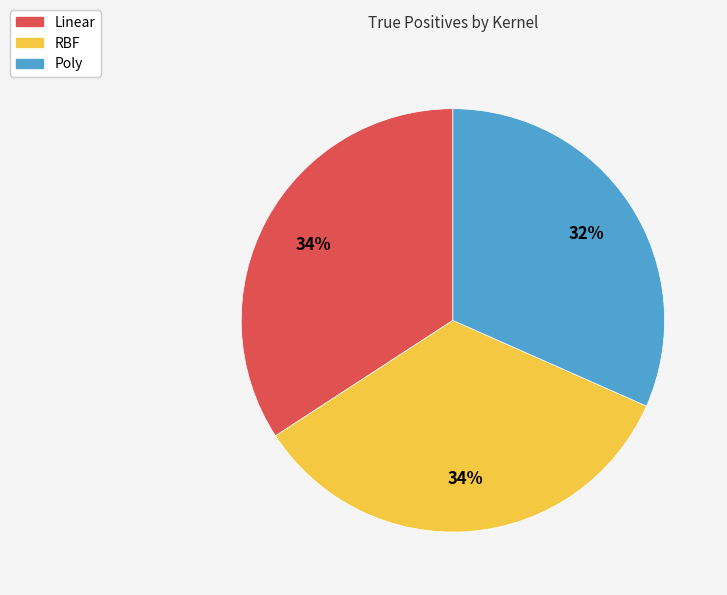

Does Poly represent more than half of the total?

No